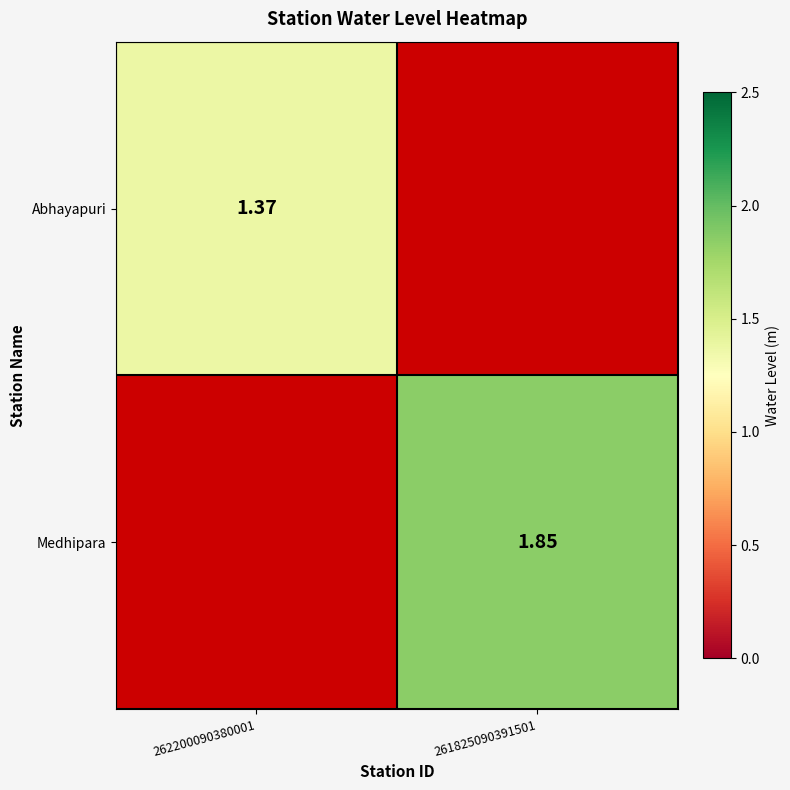

Is the value of Medhipara at 261825090391501 greater than the value of Abhayapuri at 262200090380001?

Yes